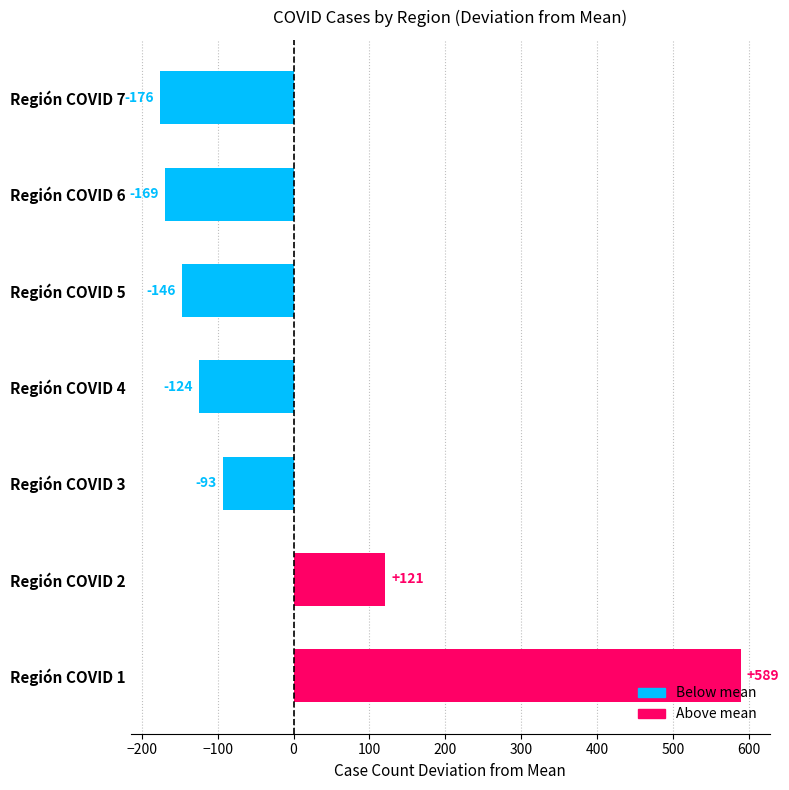

What is the sum of the values at Región COVID 2 and Región COVID 4?

-3.6